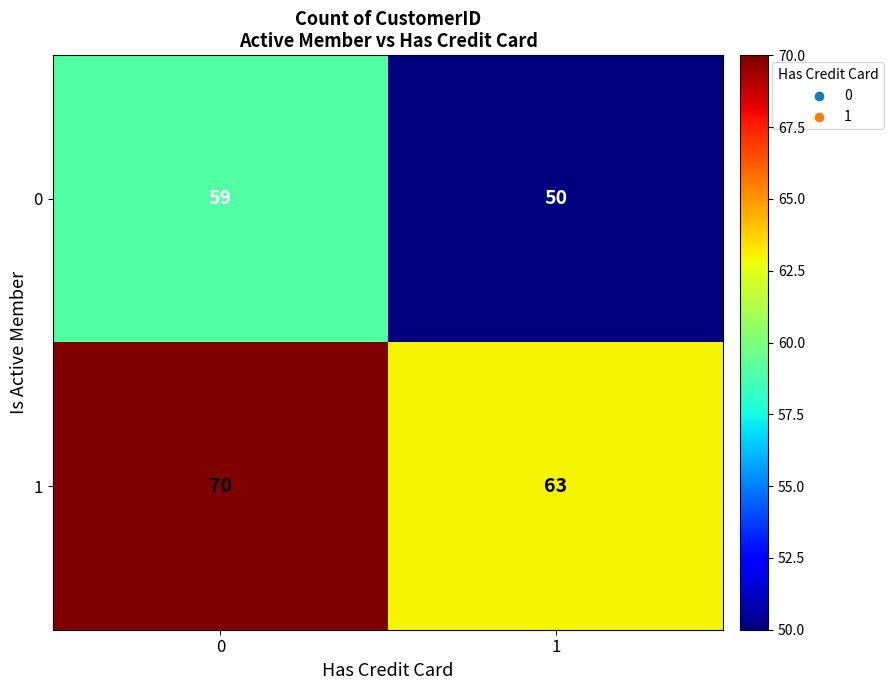

What is the sum of the 1 values at 0 and 1?

133